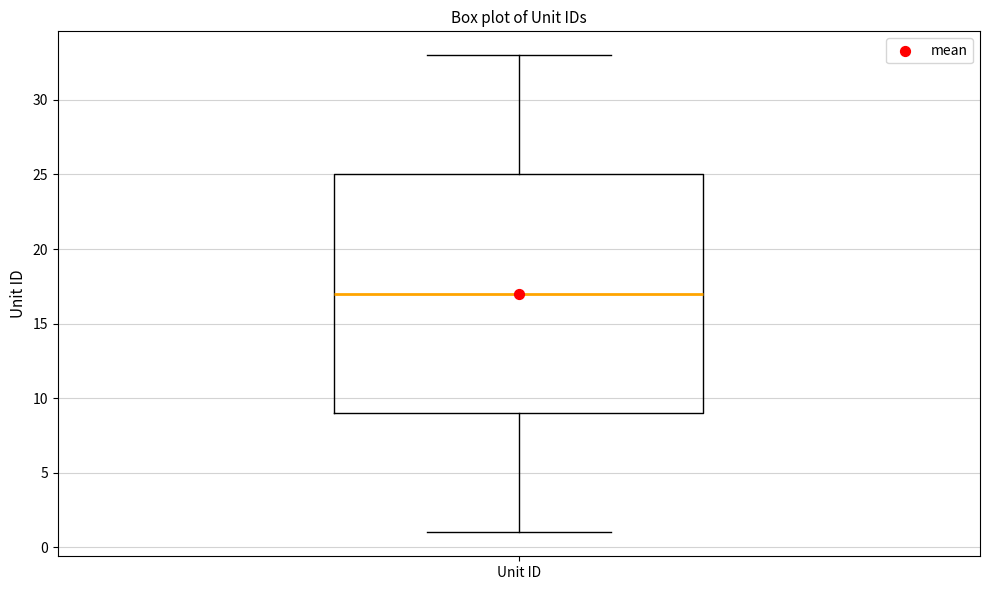

Where is the upper edge of the box for Unit ID on the y-axis? The values are not printed on the chart, so give them approximately, as read against the axis.

25